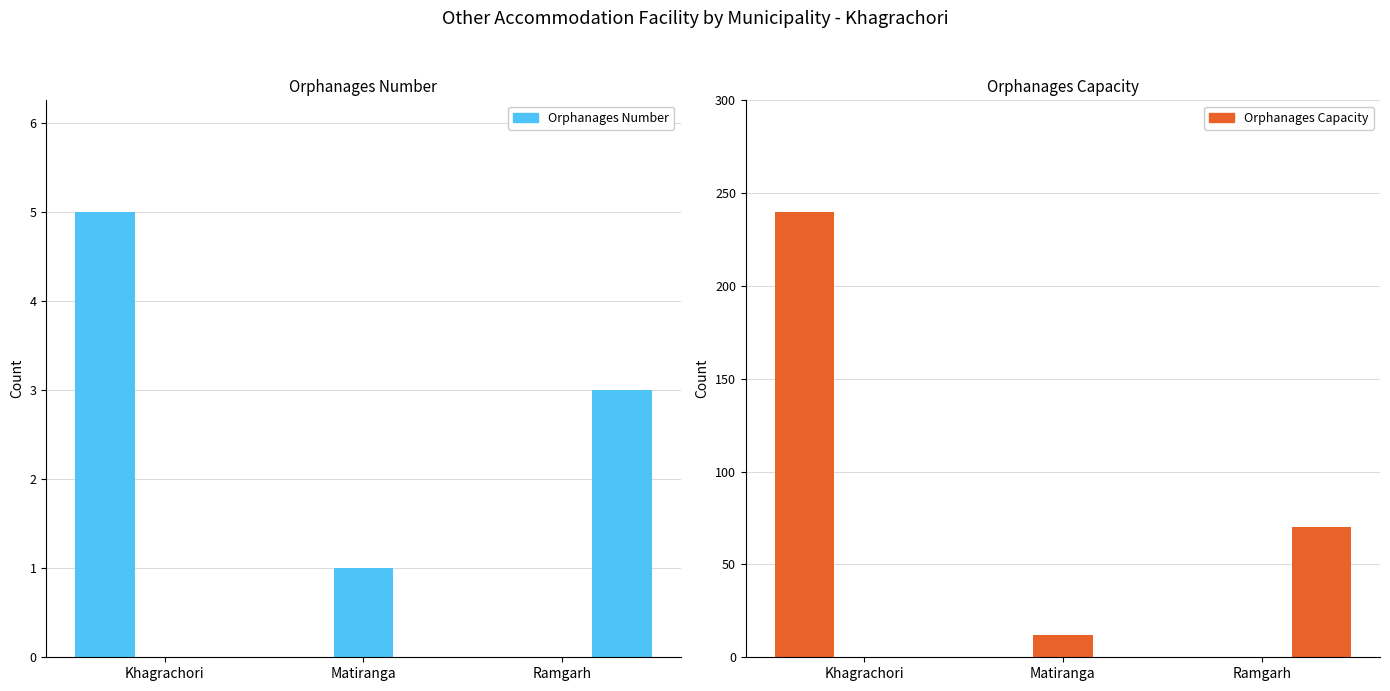

Which series has the widest spread of values?

Orphanages Capacity